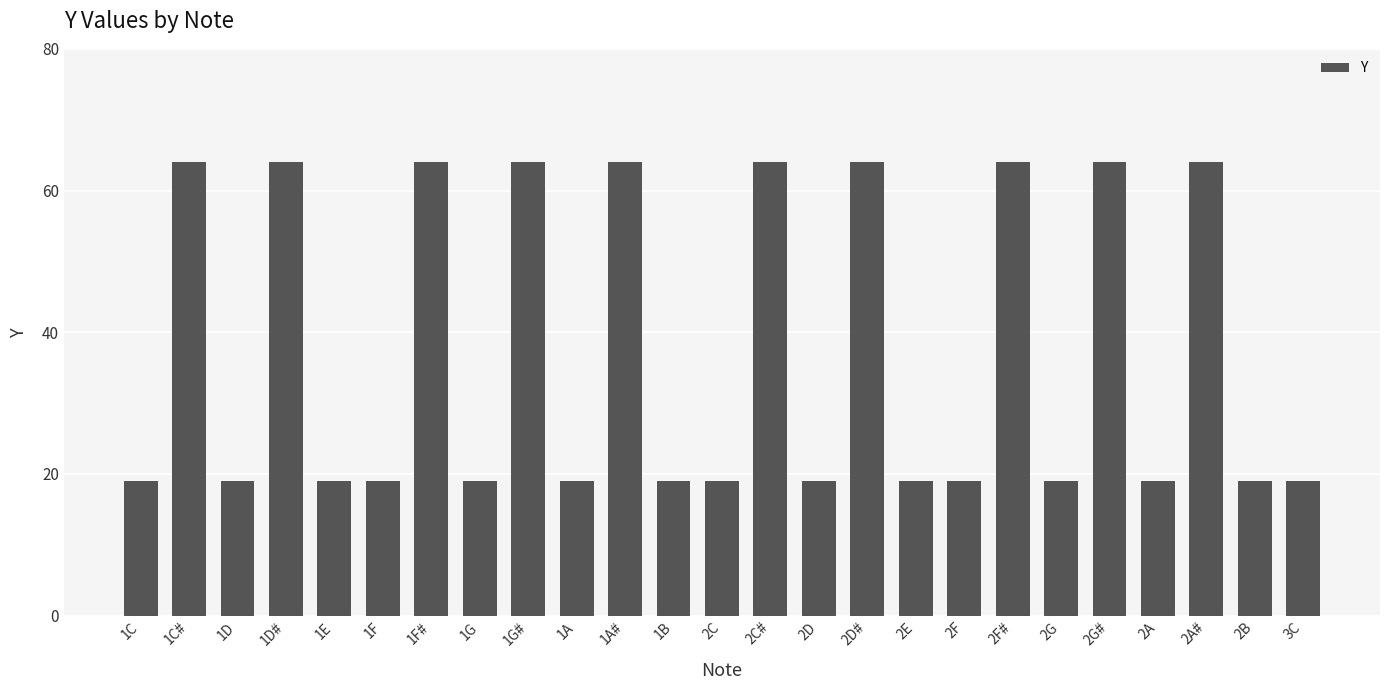

What is the ratio of the value at 2E to the value at 1F#?

0.3